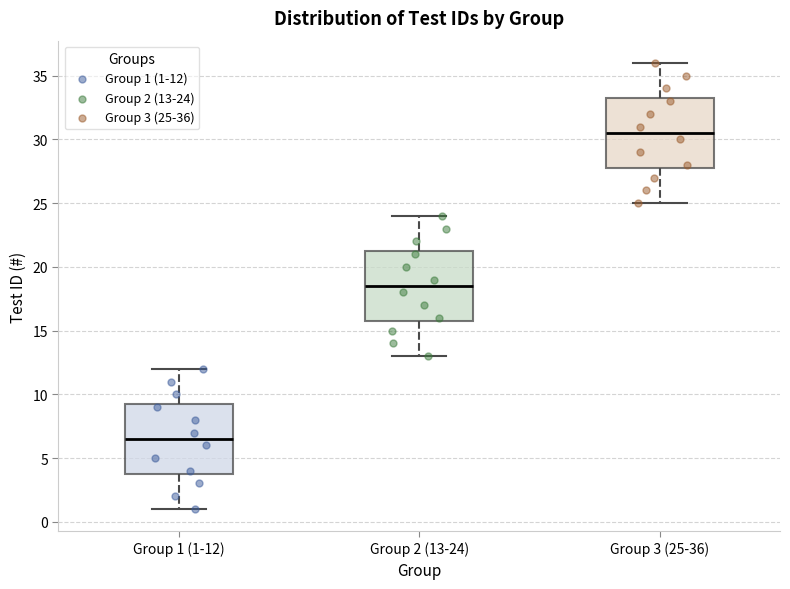

Where is the lower edge of the box for Group 3 (25-36) on the y-axis? The values are not printed on the chart, so give them approximately, as read against the axis.

28.0